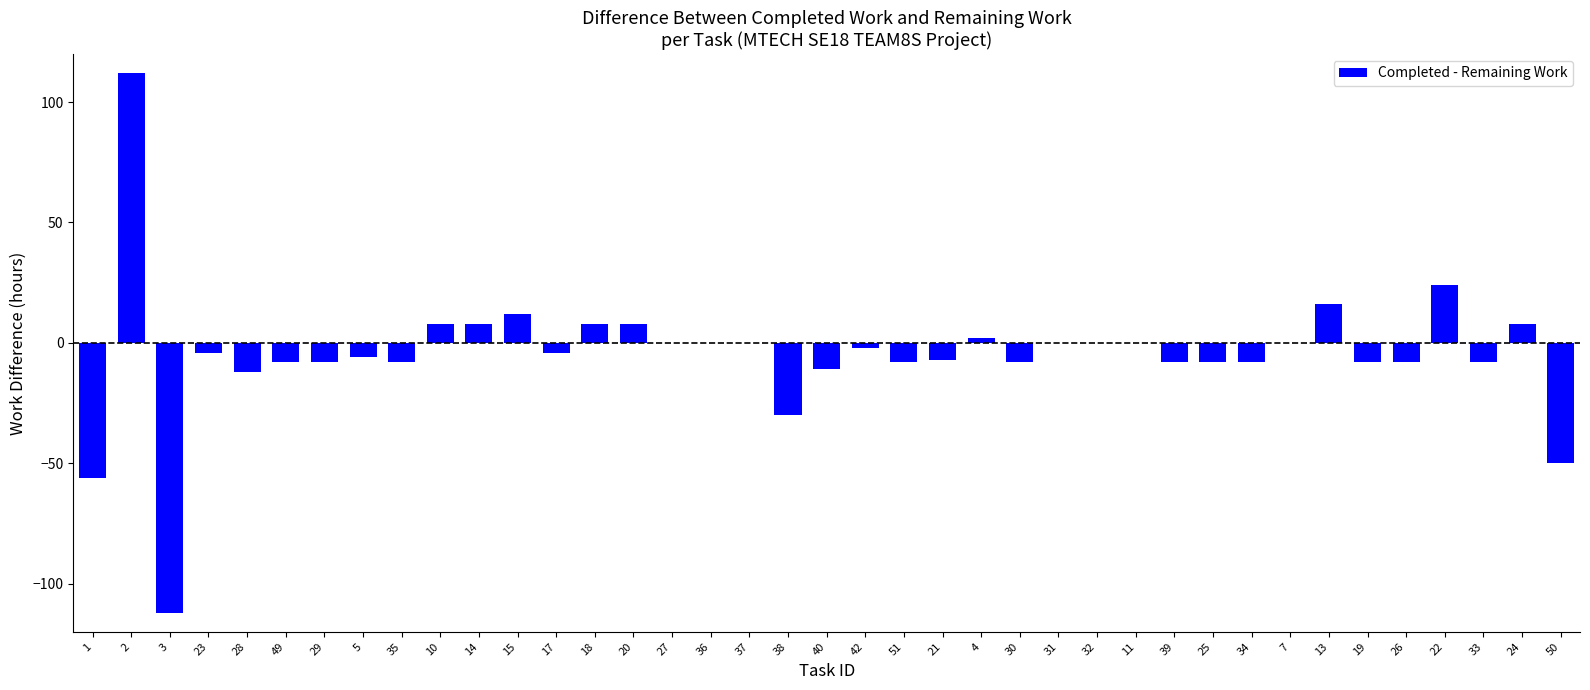

How many distinct data groups are displayed?

1